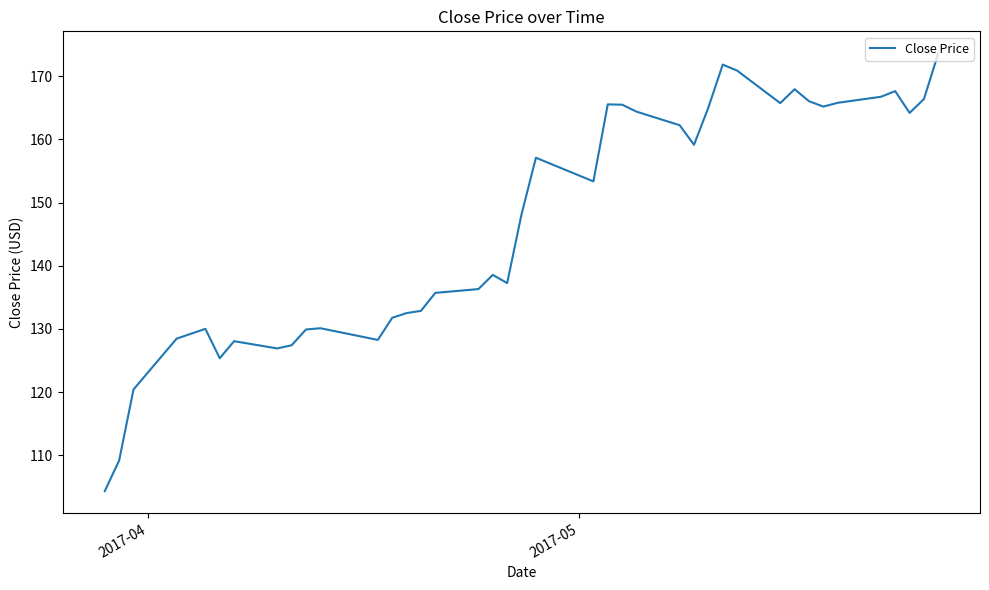

What is the maximum value shown in the chart?

173.6